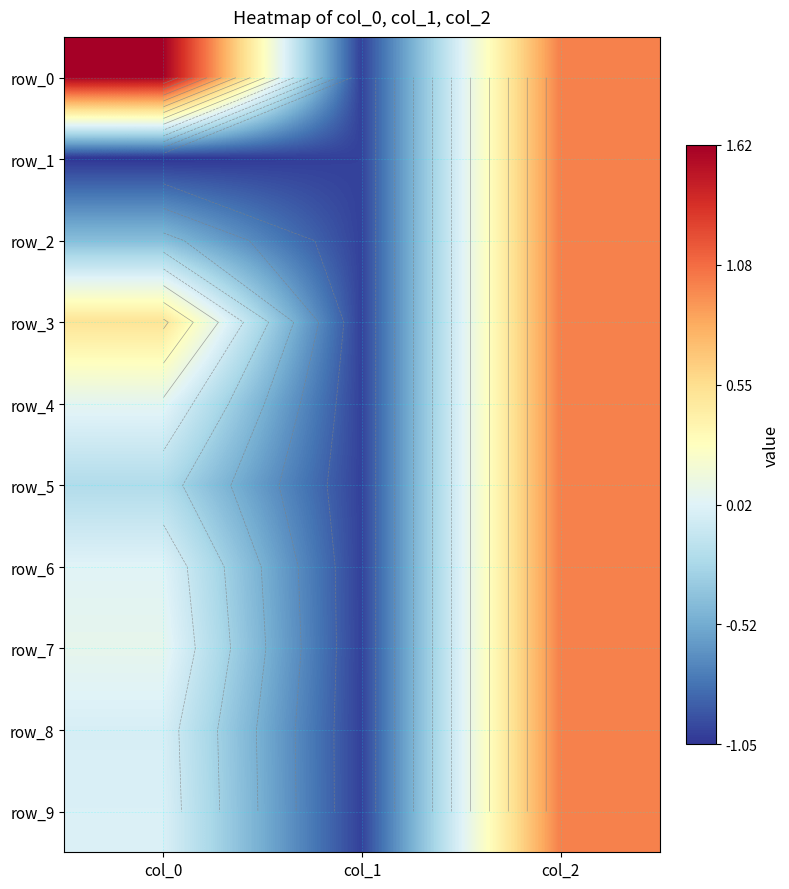

What is the approximate value of row_4 at col_1?

-1.0